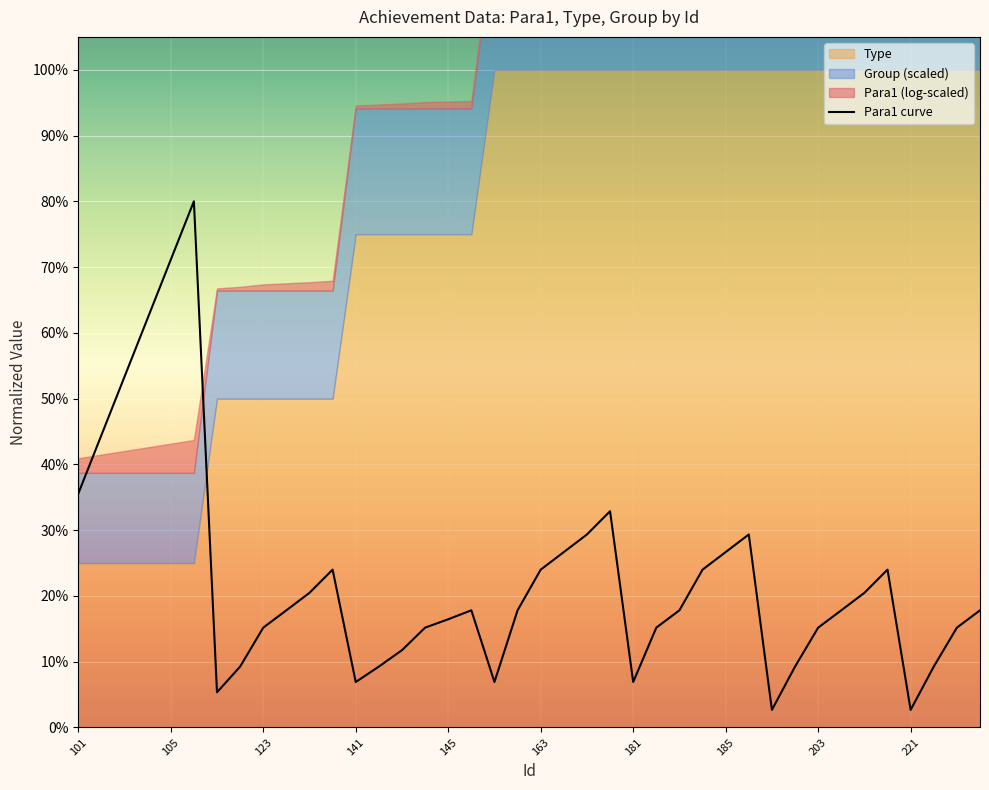

How many interior local peaks (higher than both neighbors) does the data have?

6